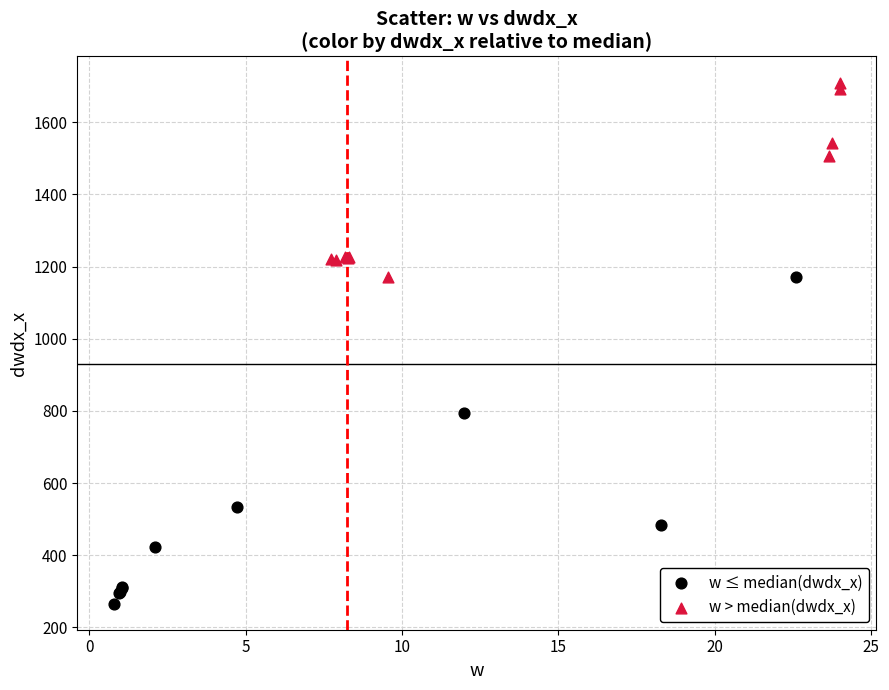

Which series reaches the minimum Y coordinate?

w ≤ median(dwdx_x)